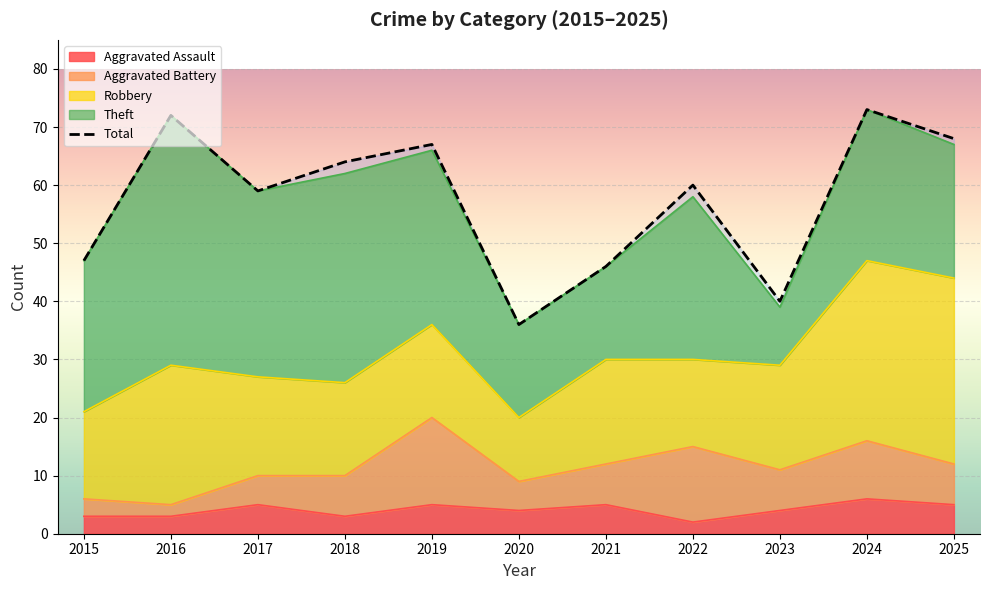

What is the difference between the maximum and minimum values?

37